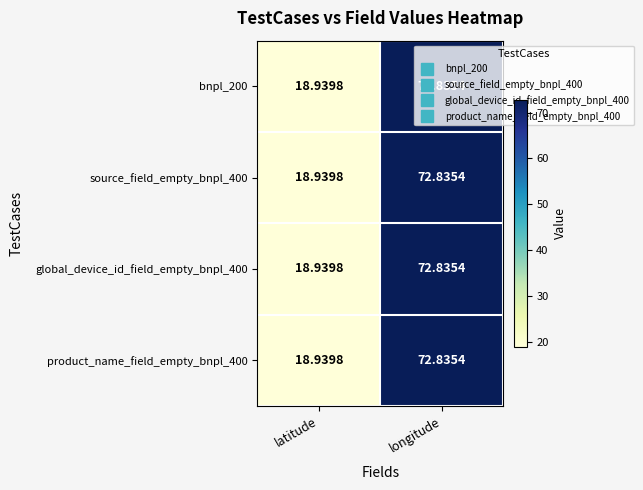

At which category is the sum across all series the highest?

longitude